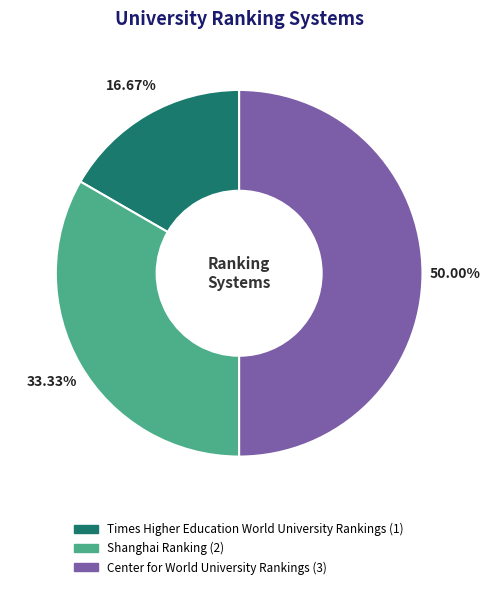

How many slices are in this pie chart?

3